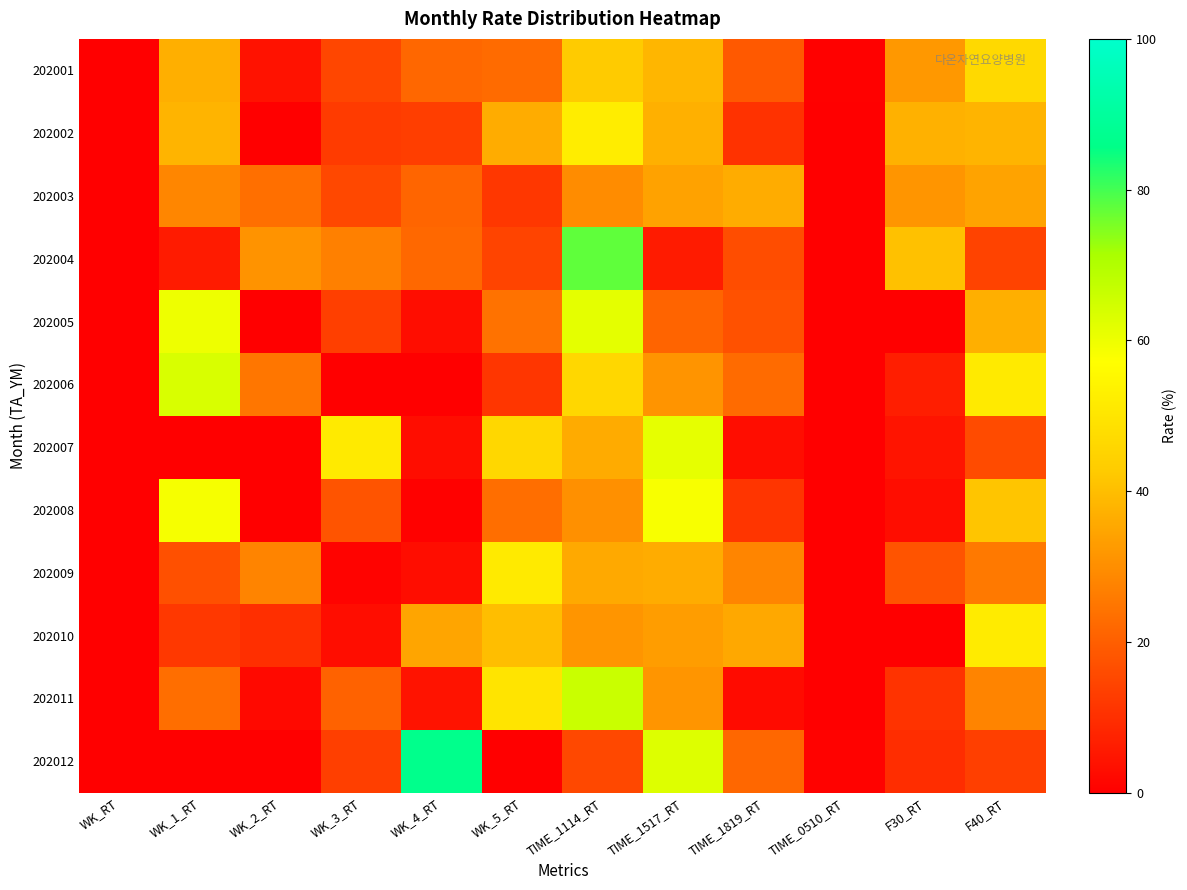

How many categories are shown in the chart?

12